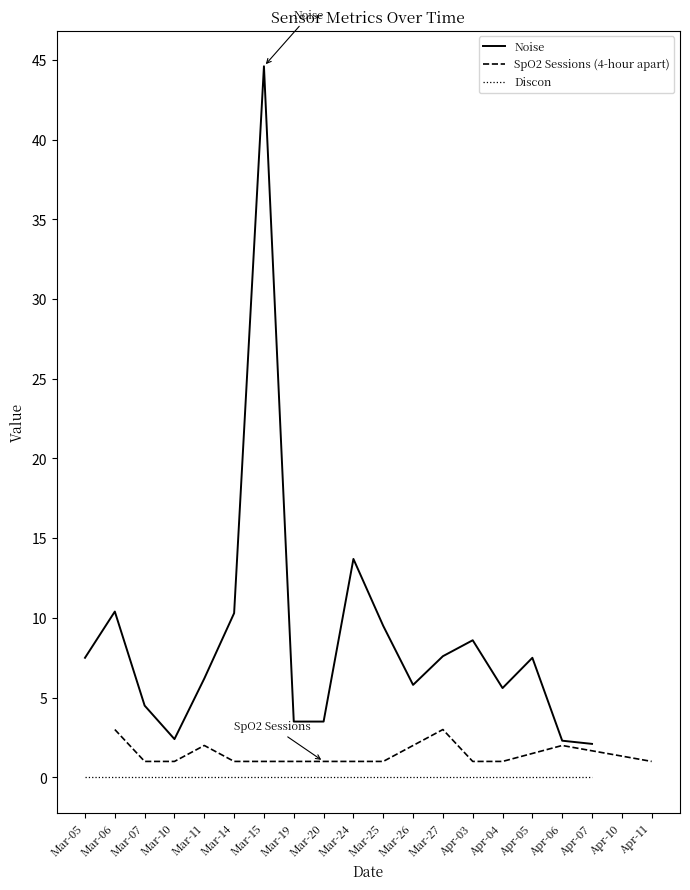

At which category is the sum across all series the highest?

2025-03-15